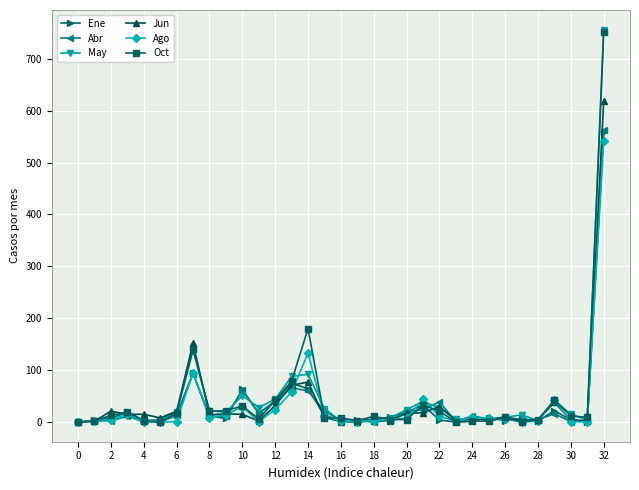

What is the maximum value shown in the chart?

756